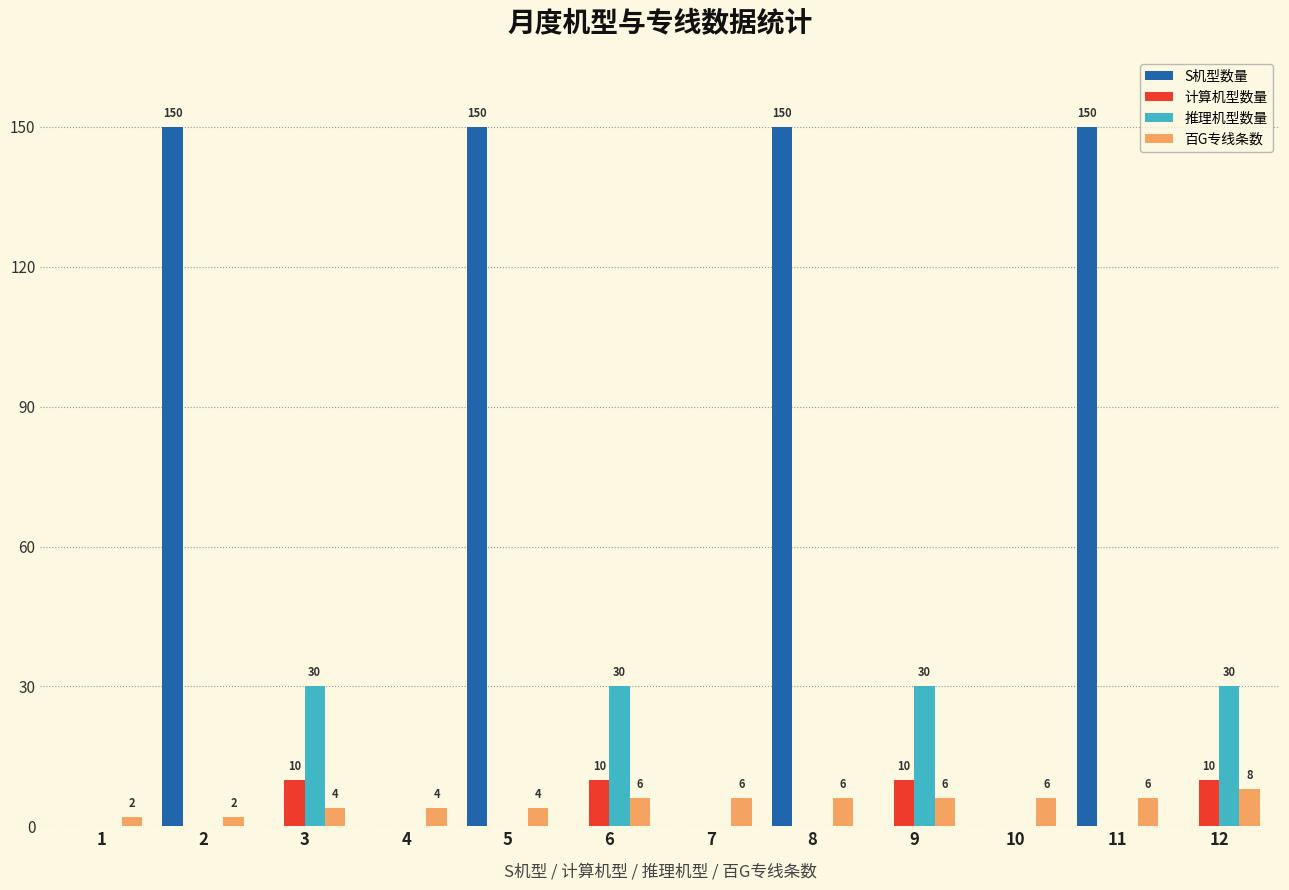

How many values in the S机型数量 series exceed 0?

4